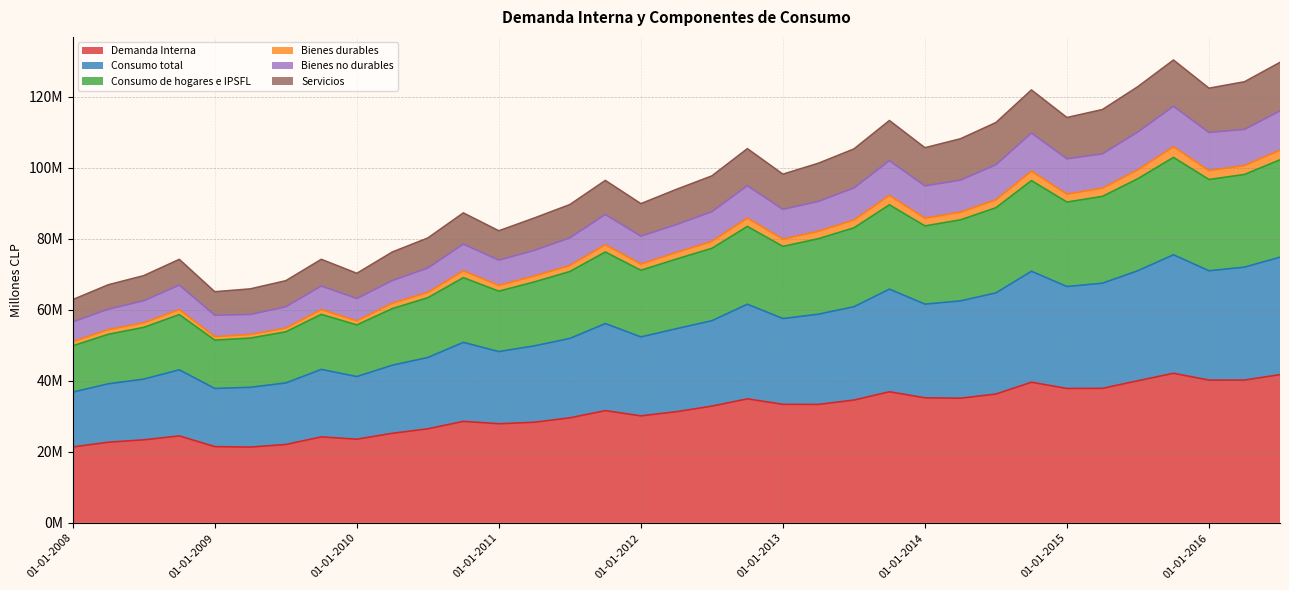

Does the chart display data point markers on the line(s)?

No